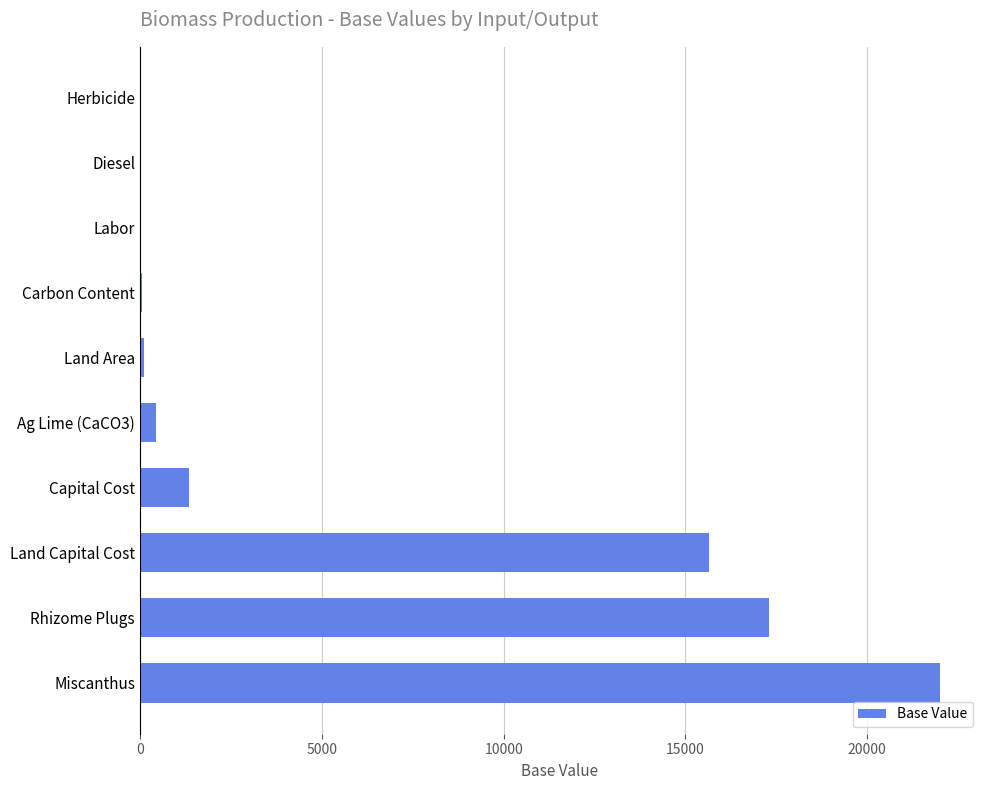

Which has a higher value, Land Capital Cost or Herbicide?

Land Capital Cost